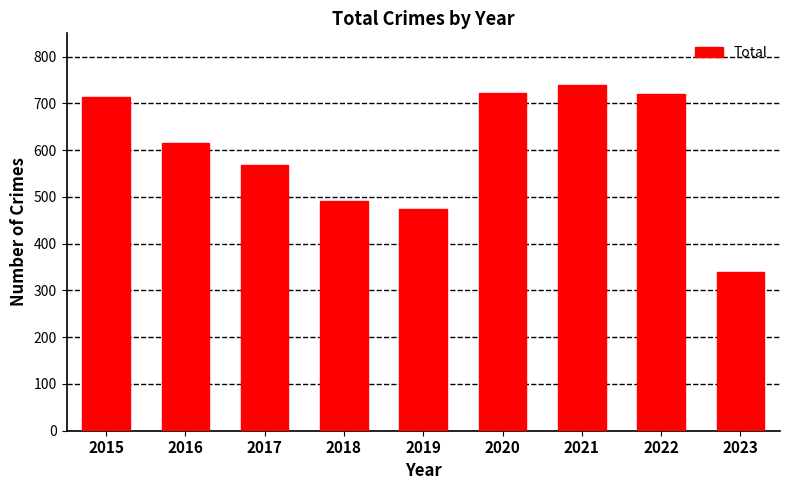

What is the smallest value displayed?

340